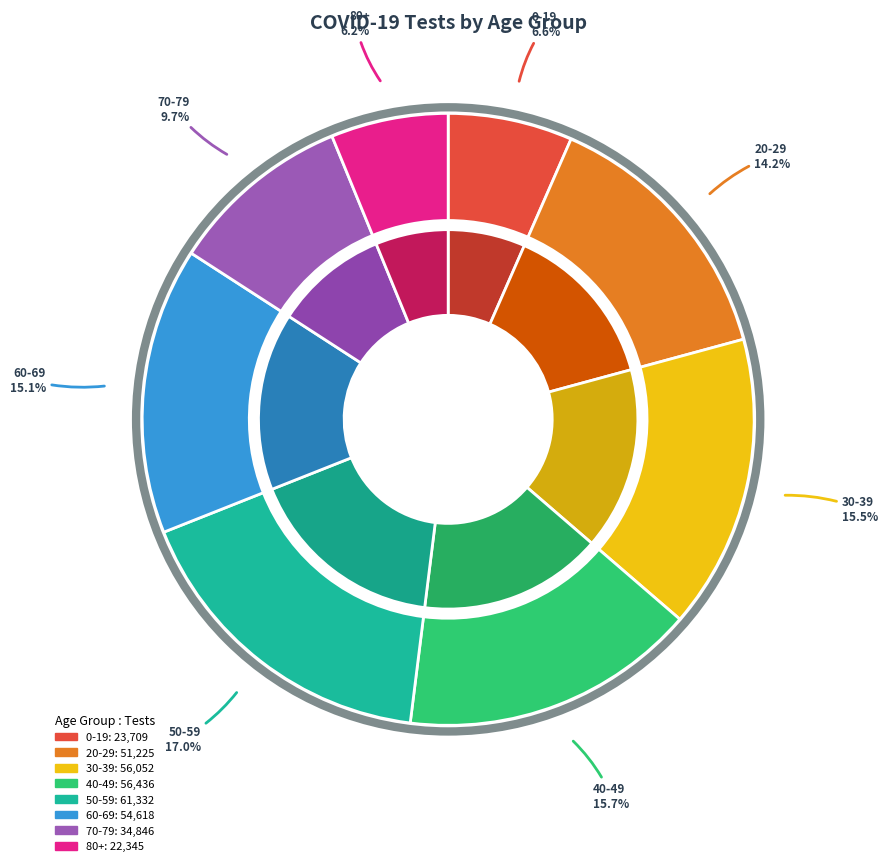

Combined, do 20-29 and 60-69 account for over 50%?

No